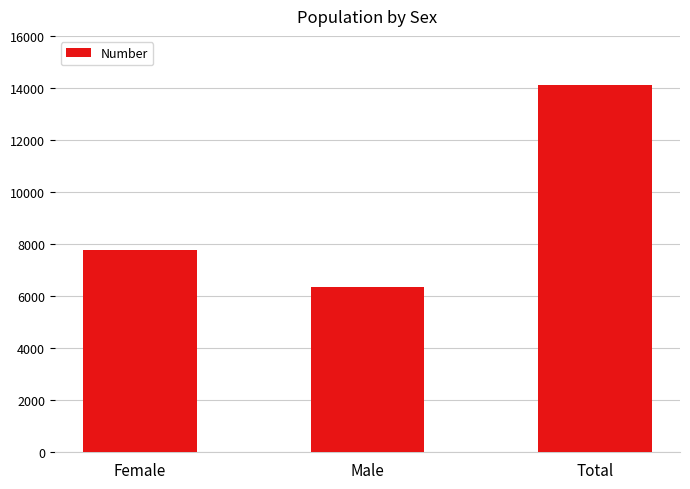

What is the minimum value shown in the chart?

6342